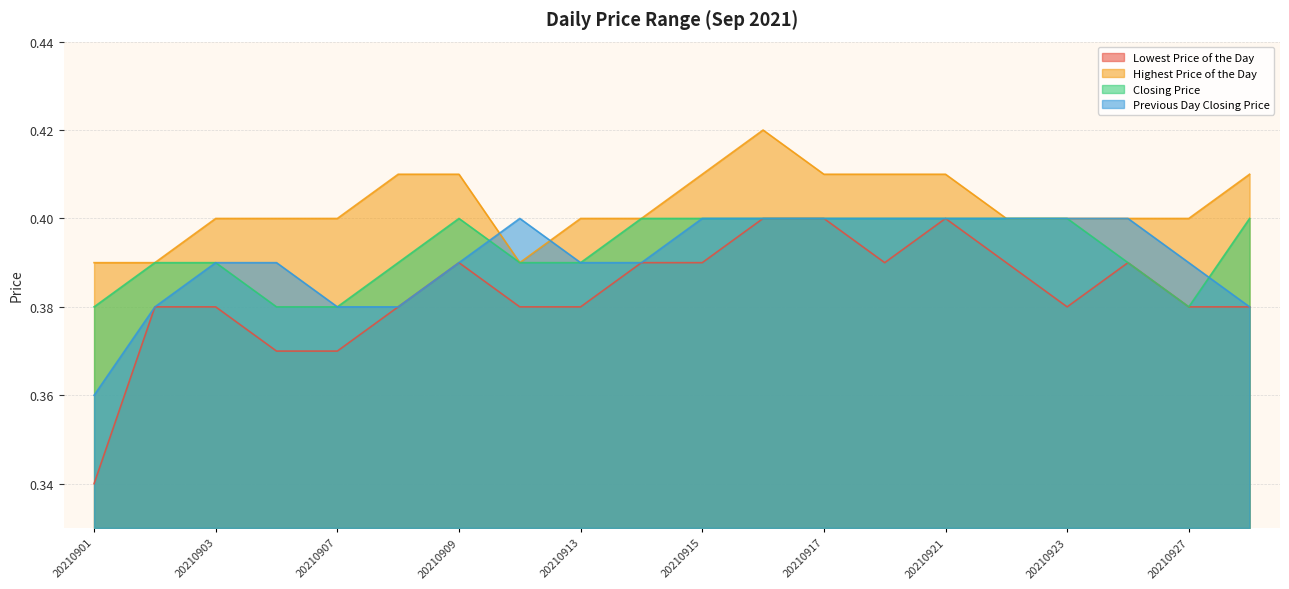

True or false: Lowest Price of the Day and Previous Day Closing Price intersect in this chart.

False